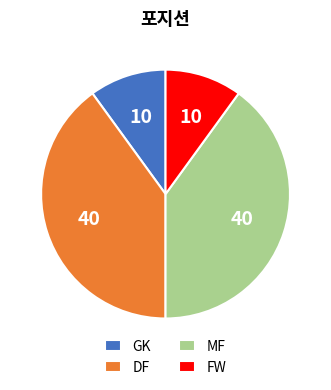

What is the ratio of the value at DF to the value at MF?

1.0